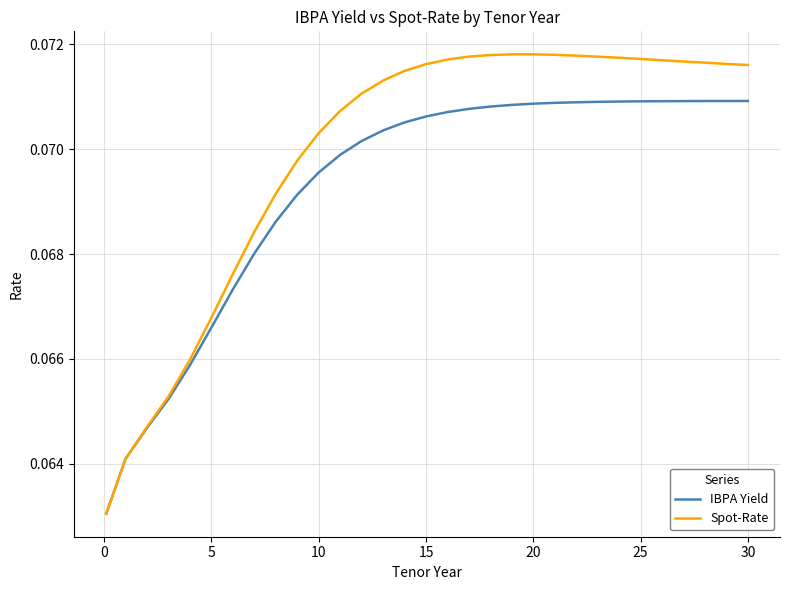

Which series has the widest spread of values?

Spot-Rate